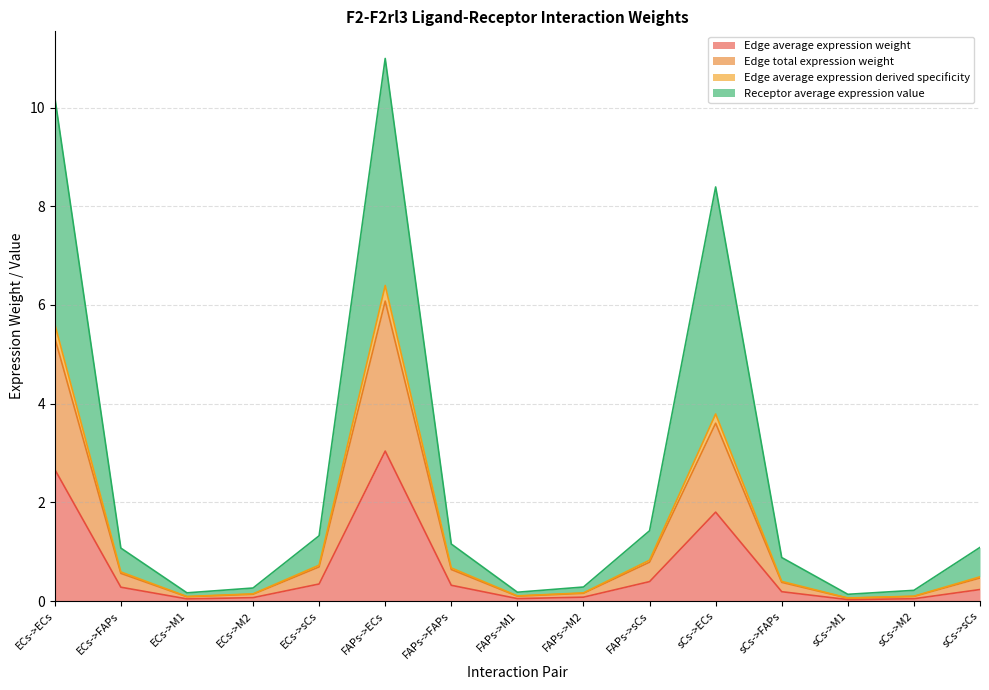

Rank the categories by Edge average expression weight value from lowest to highest.

sCs->M1, ECs->M1, sCs->M2, FAPs->M1, ECs->M2, FAPs->M2, sCs->FAPs, sCs->sCs, ECs->FAPs, FAPs->FAPs, ECs->sCs, FAPs->sCs, sCs->ECs, ECs->ECs, FAPs->ECs